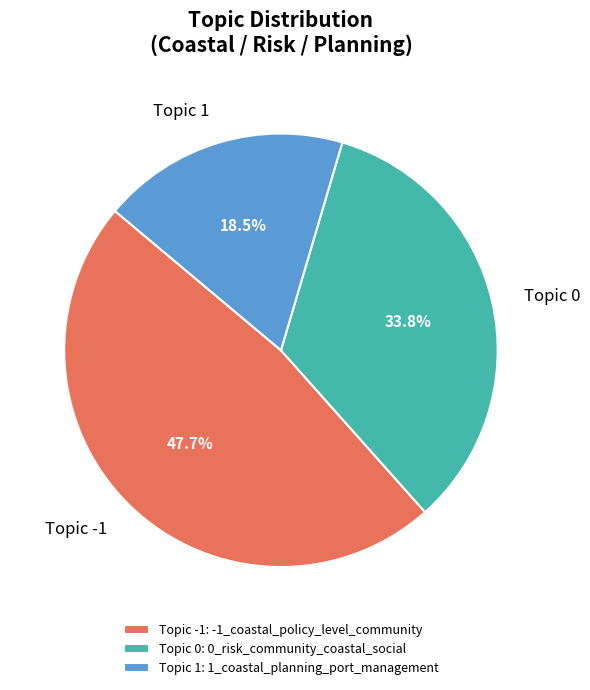

Is Topic -1 the majority of the pie?

No